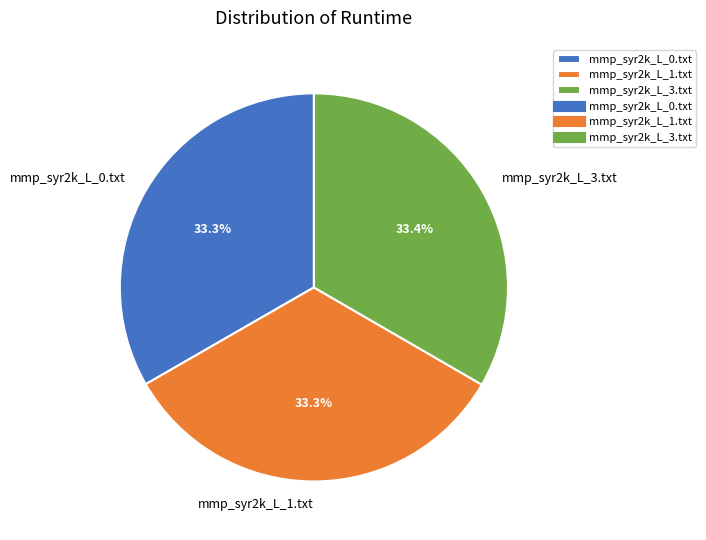

What percentage is NOT represented by mmp_syr2k_L_3.txt?

66.6%